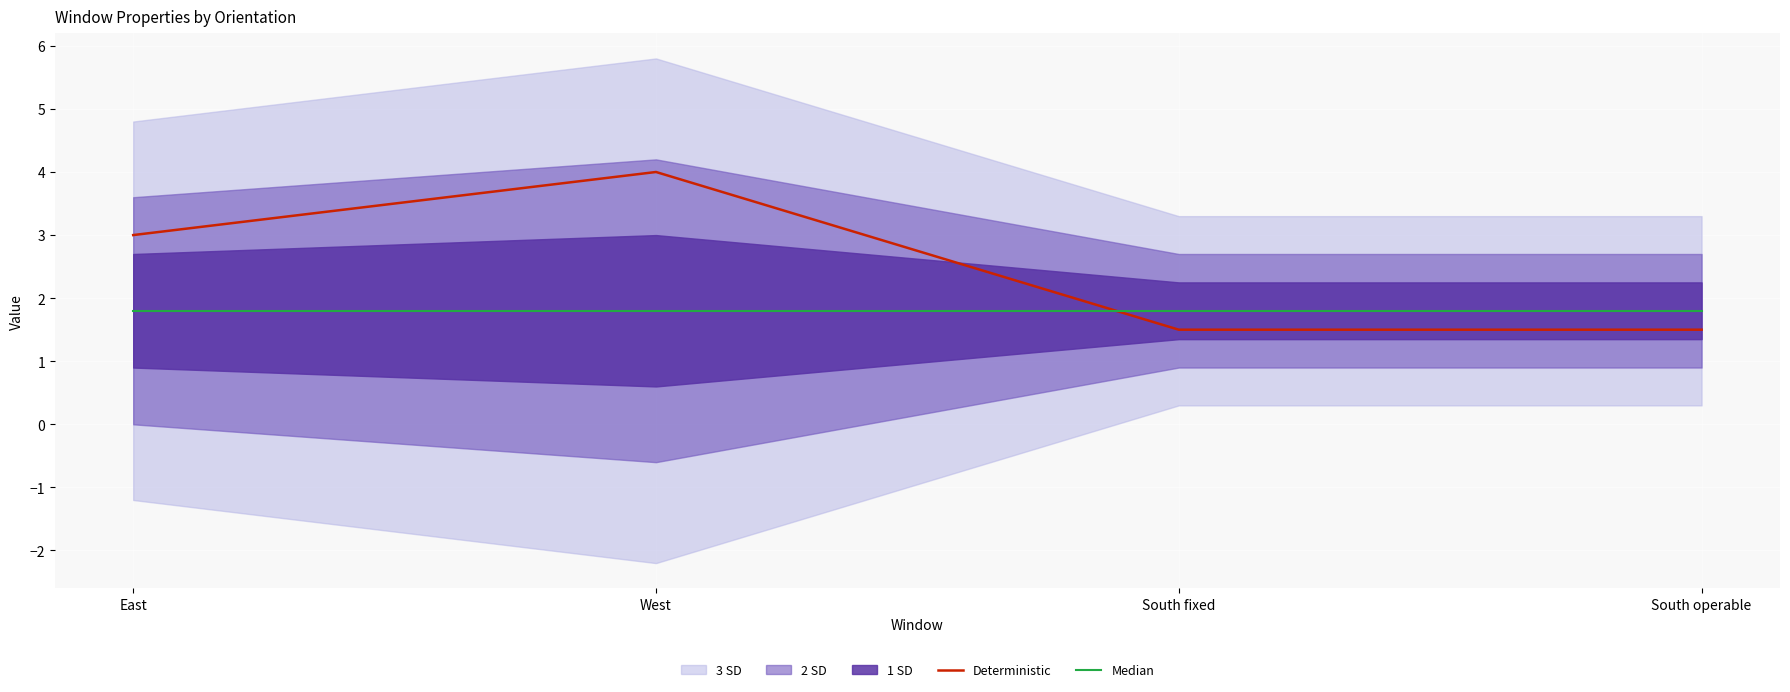

What is the minimum value for Deterministic?

1.5